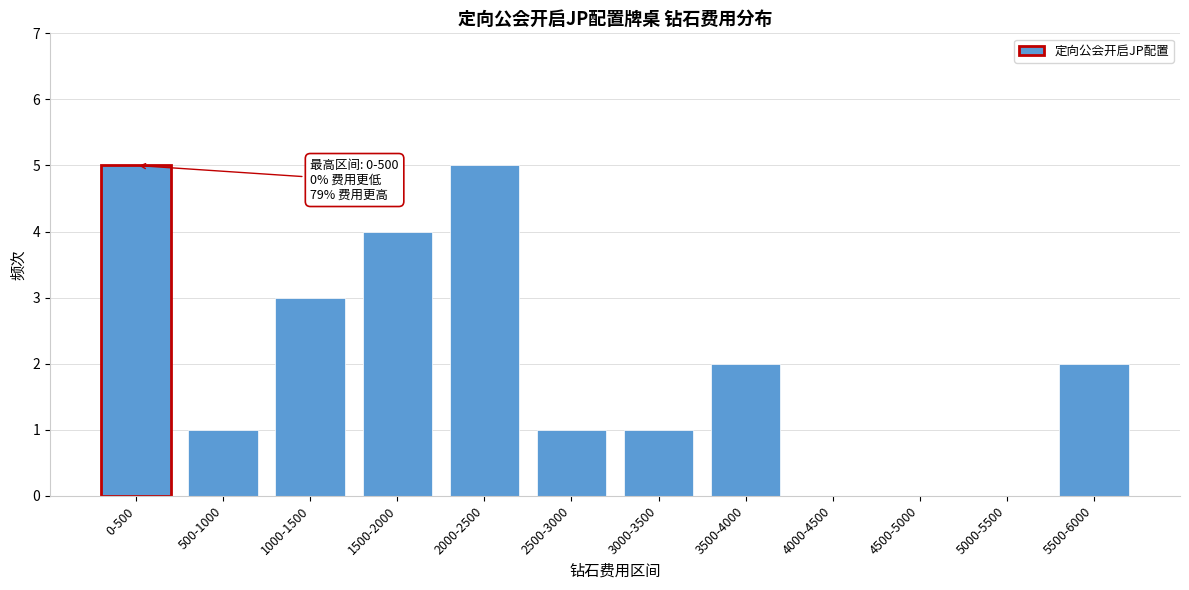

Reading left to right, transcribe all the data shown in this chart.

0-500=5	500-1000=1	1000-1500=3	1500-2000=4	2000-2500=5	2500-3000=1	3000-3500=1	3500-4000=2	4000-4500=0	4500-5000=0	5000-5500=0	5500-6000=2